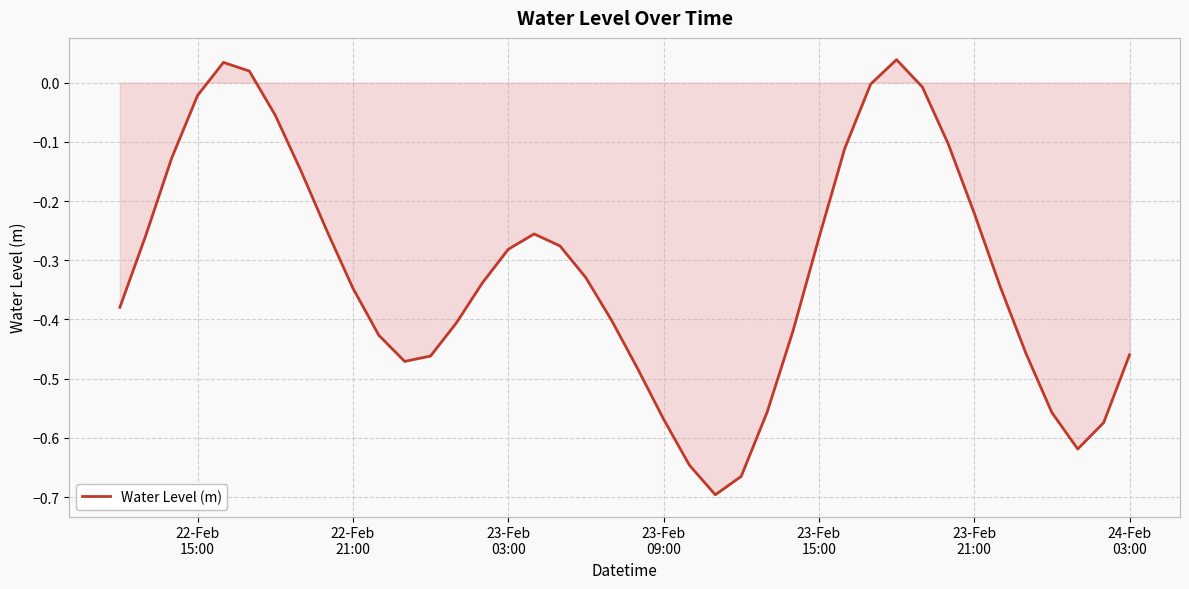

How many distinct data groups are displayed?

1